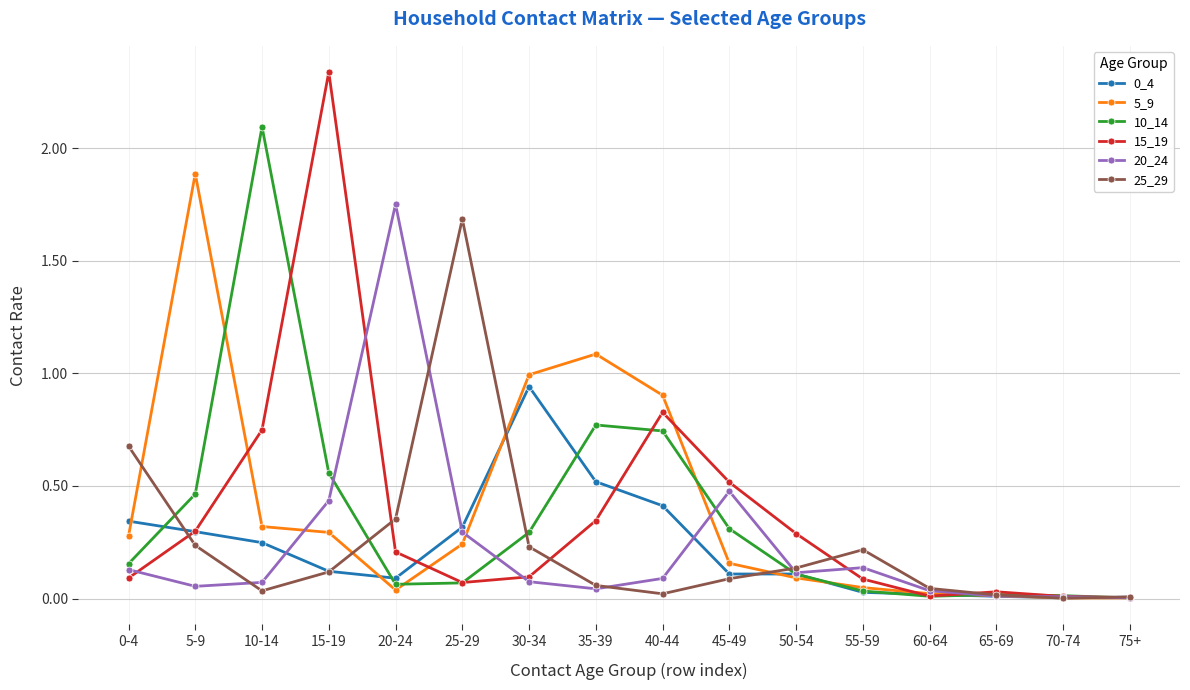

What is the total value across all series at 35-39?

2.8